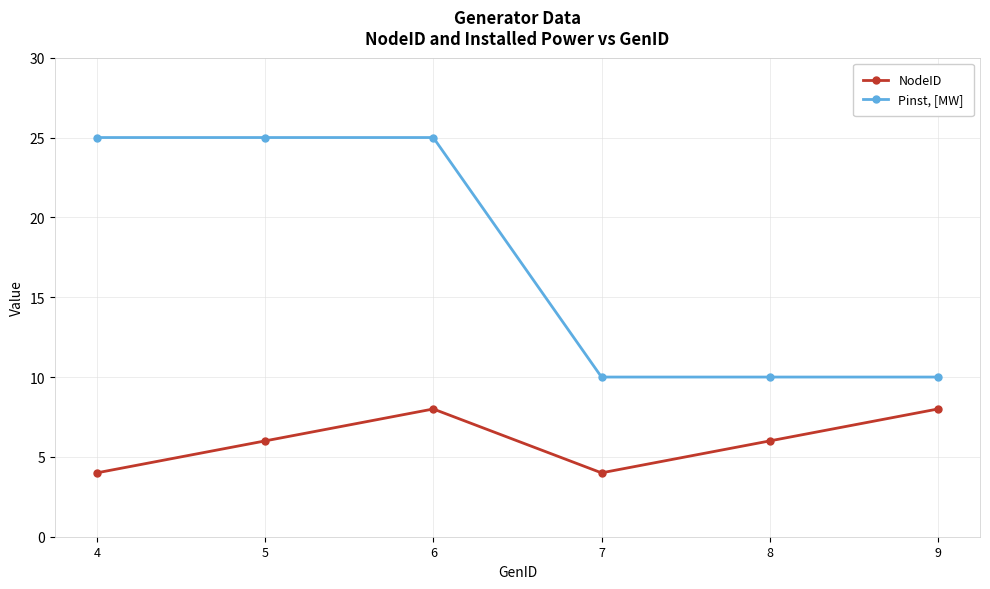

What is the maximum value shown in the chart?

25